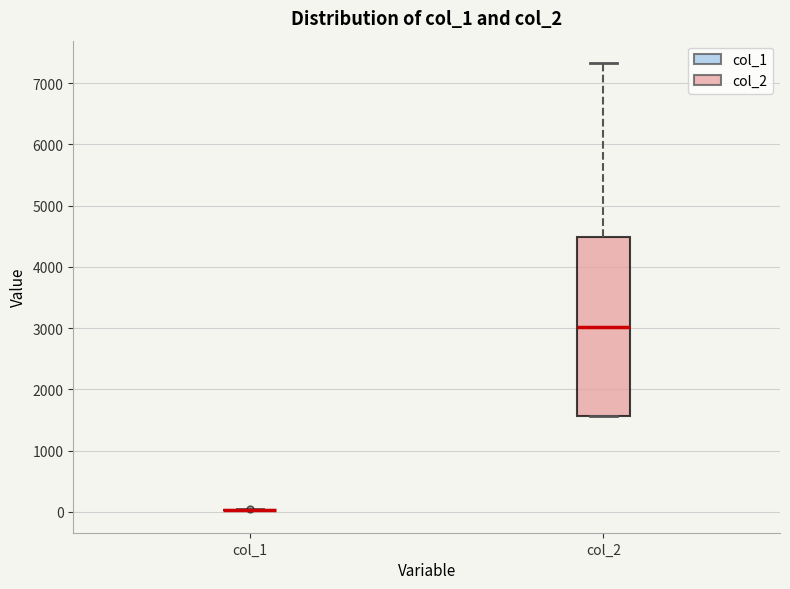

Reading left to right, read every box against the y-axis: the position of its median line, the range the box covers, and the ends of its whiskers. The values are not printed on the chart, so give them approximately, as read against the axis.

col_1: box collapsed to a line at 0, whiskers 0 to 0
col_2: median 3000, box 1600 to 4500, whiskers 1600 to 7300